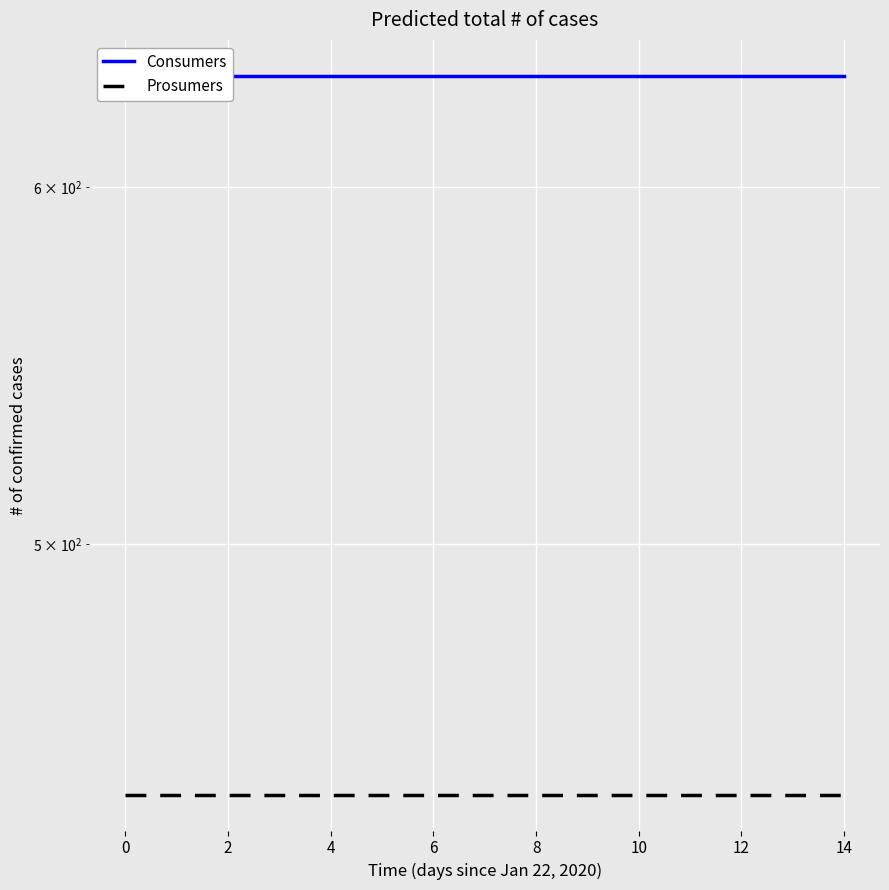

Between 2 and 8, which series saw the biggest shift?

Consumers